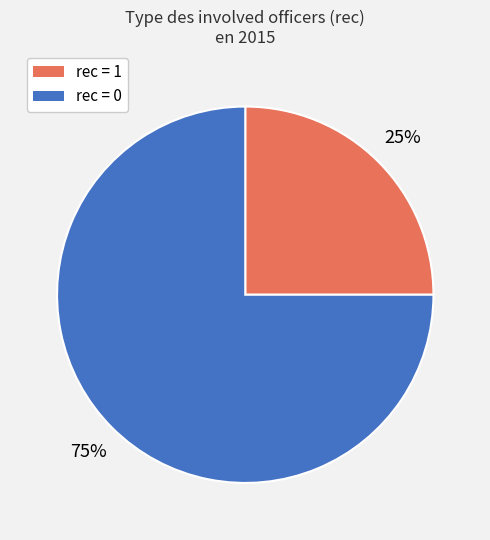

Is it true that rec = 0 is 90% of the pie?

False